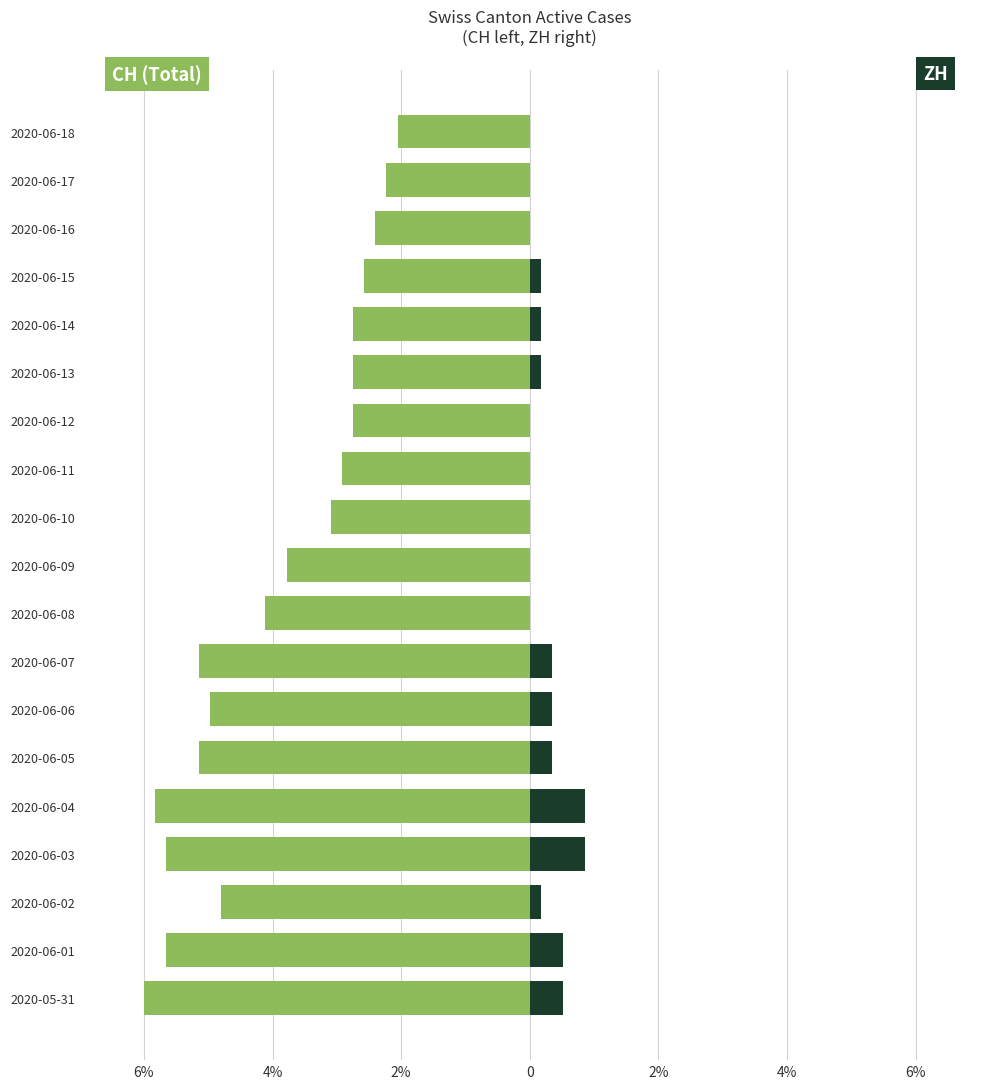

Count the ZH values in the range 0 to 1.

19